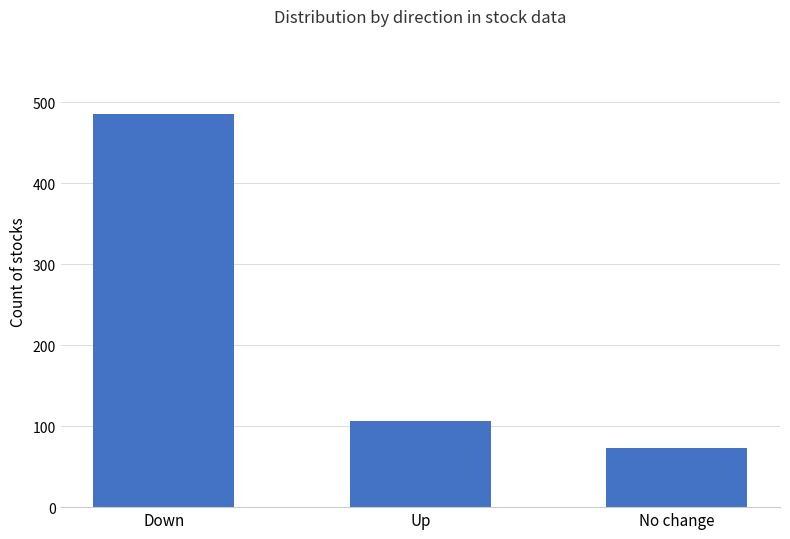

Approximately how many times larger is the value at Up compared to No change?

1.5